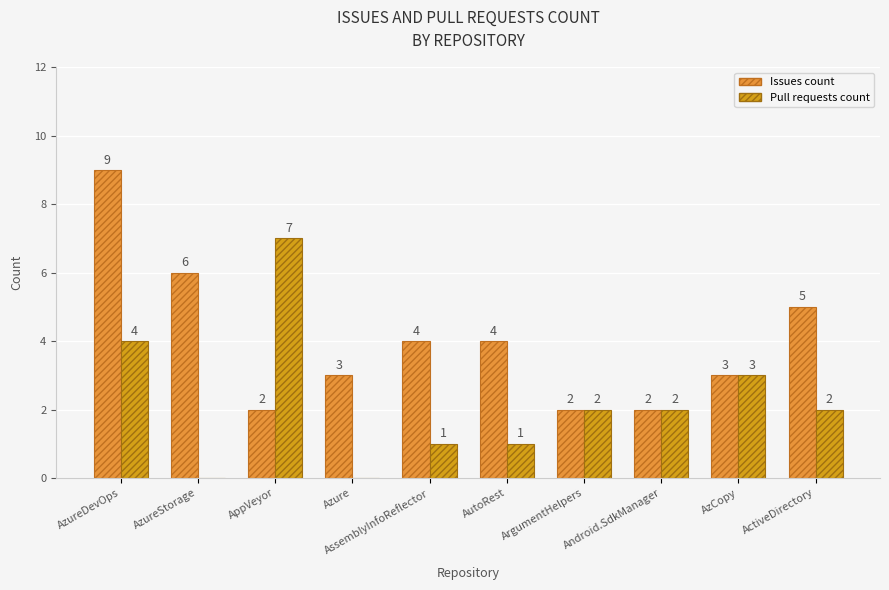

Which category has the highest value in the Issues count series?

AzureDevOps